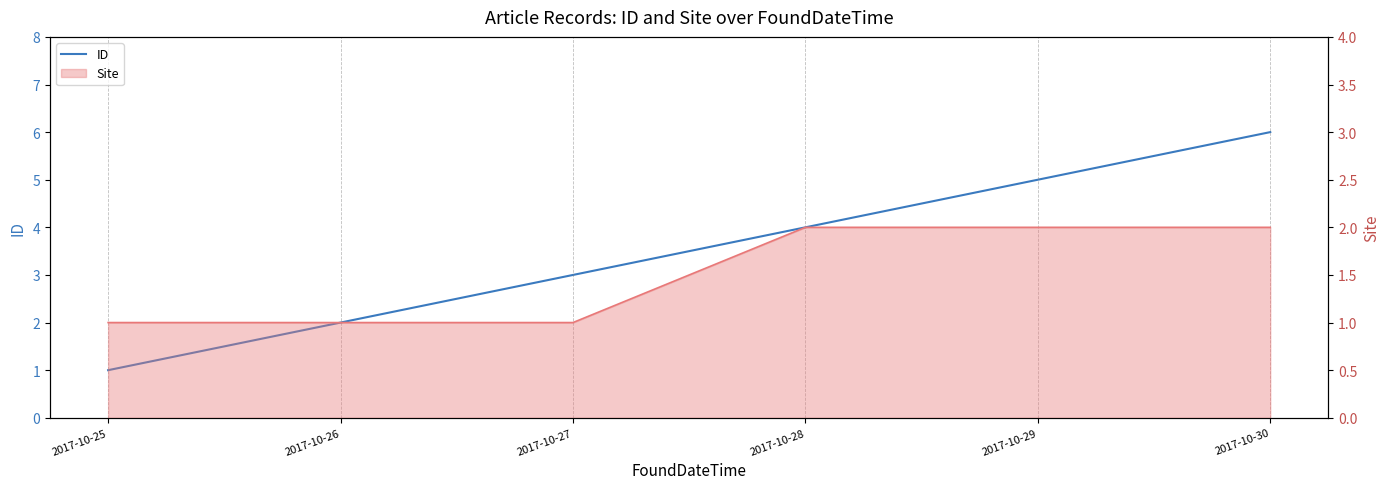

Reading left to right, list all the values displayed in this chart.

2017-10-25=1	2017-10-26=2	2017-10-27=3	2017-10-28=4	2017-10-29=5	2017-10-30=6